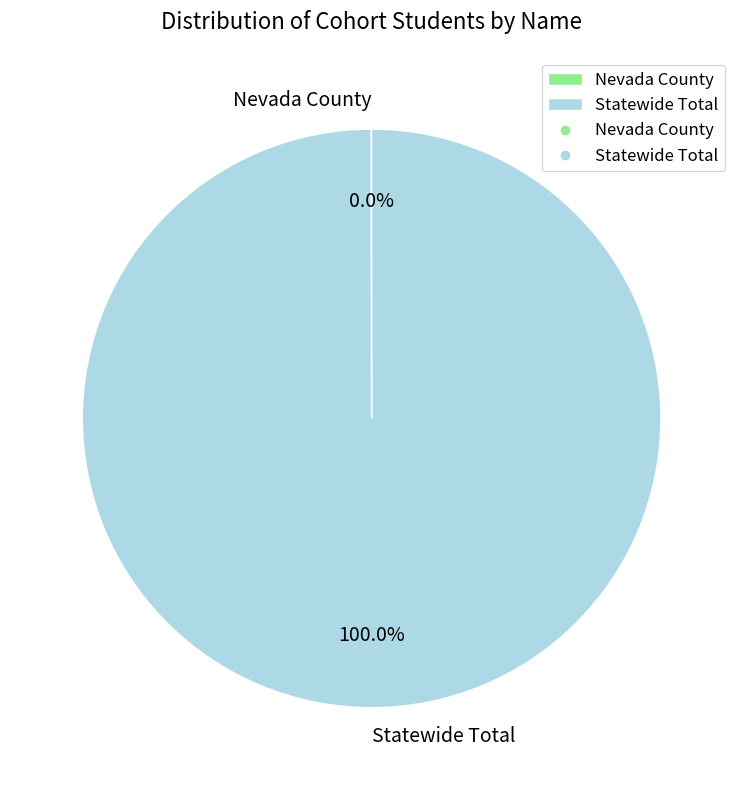

To the nearest percent, what is the average slice percentage?

50%